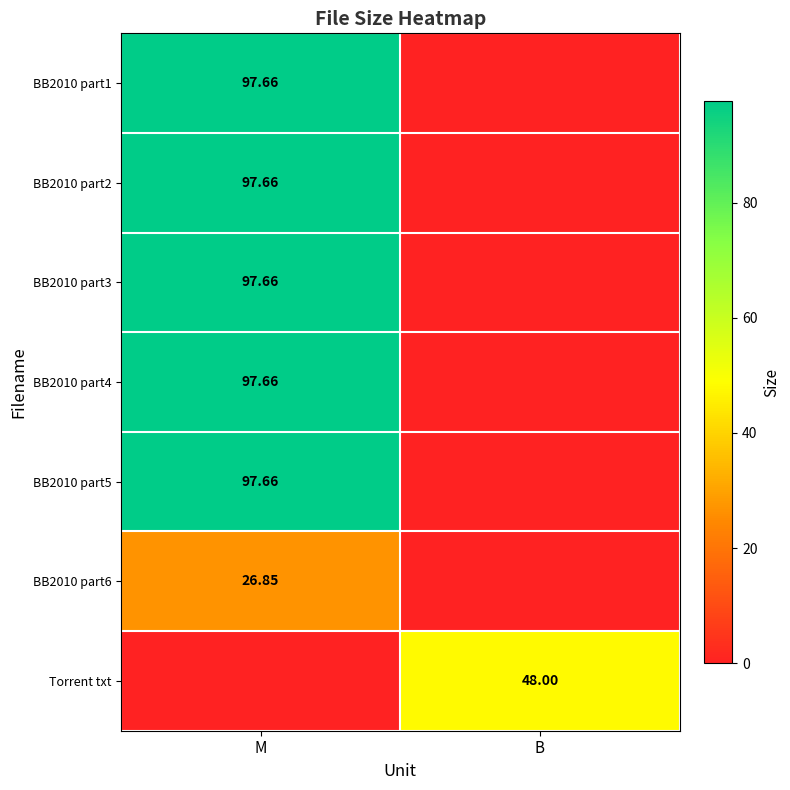

How many values in the BB2010 part1 series exceed 97?

1